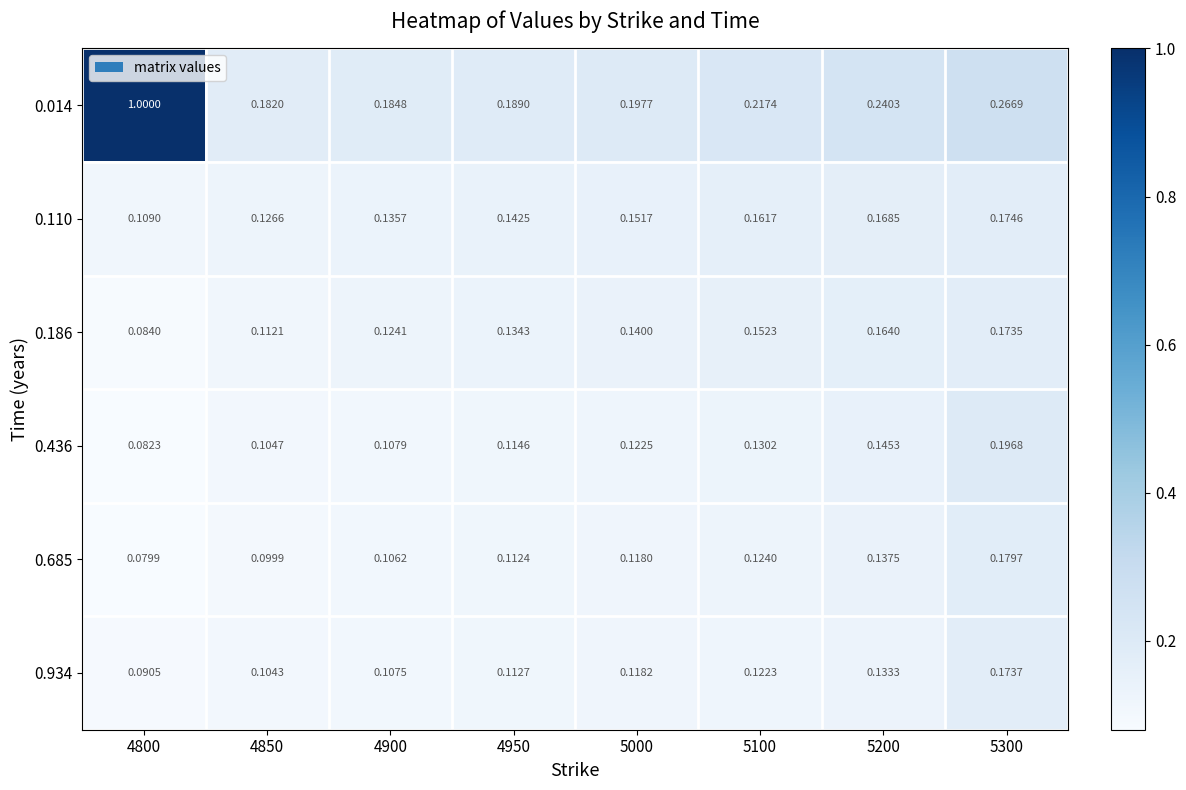

Is the value of 0.436 at 5200 greater than the value of 0.110 at 4850?

Yes